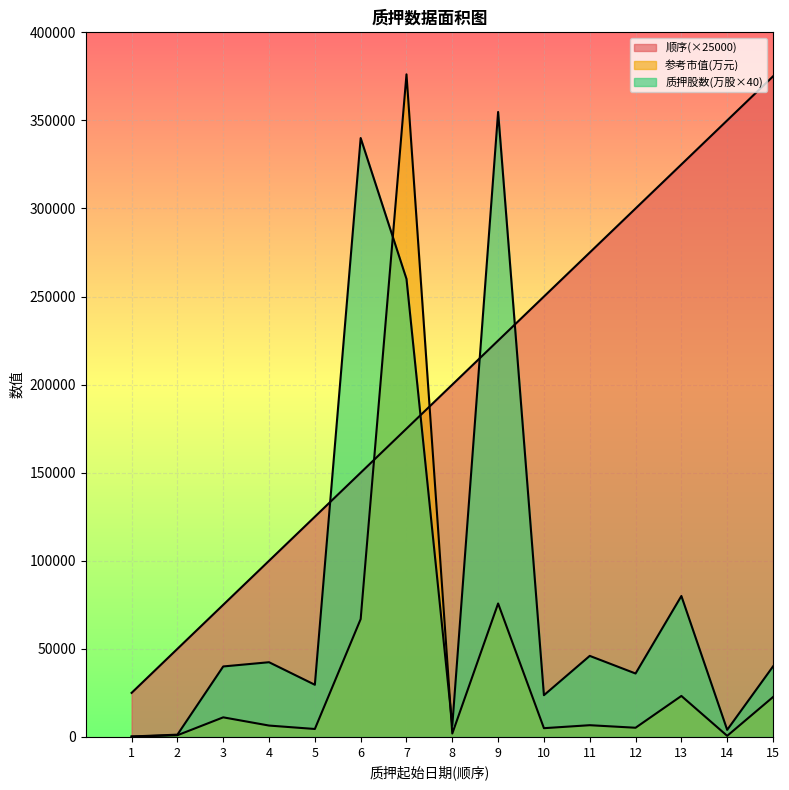

Is the value of 顺序 at 7 greater than the value of 质押股数(万股) at 2?

Yes